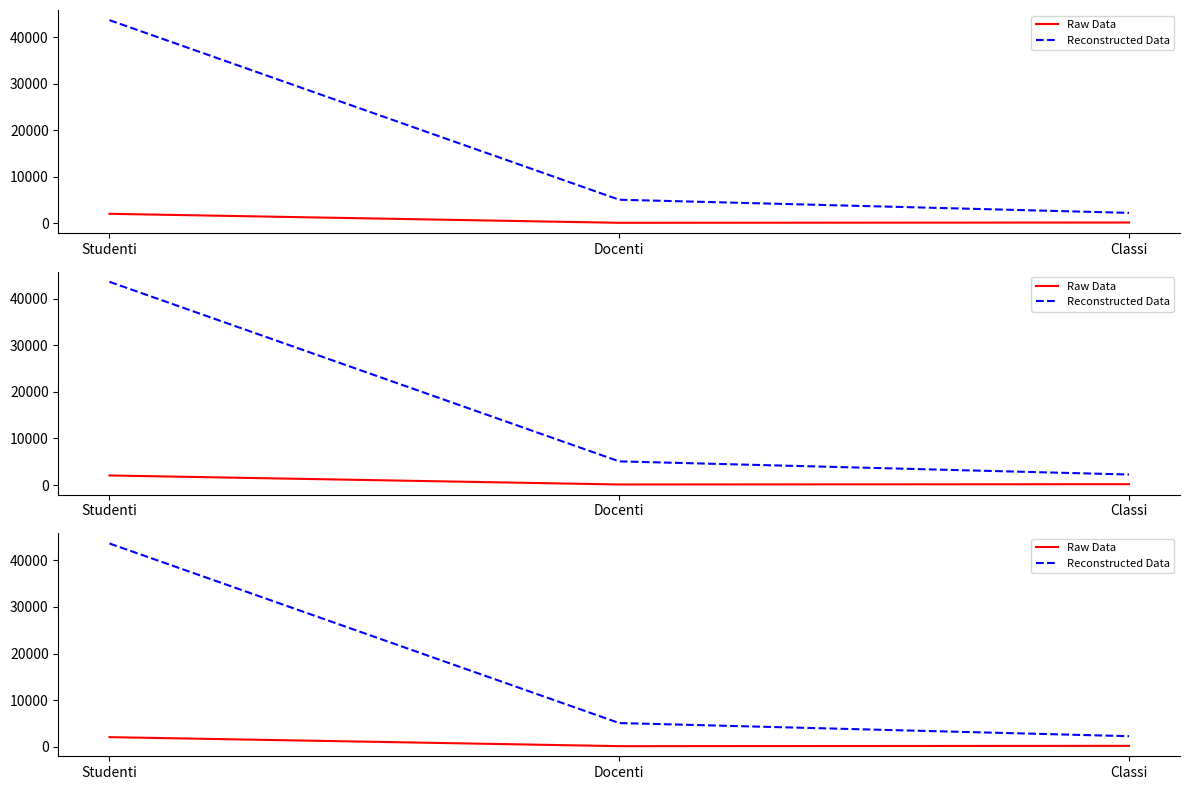

What is the difference between the highest and lowest values at Studenti?

41593